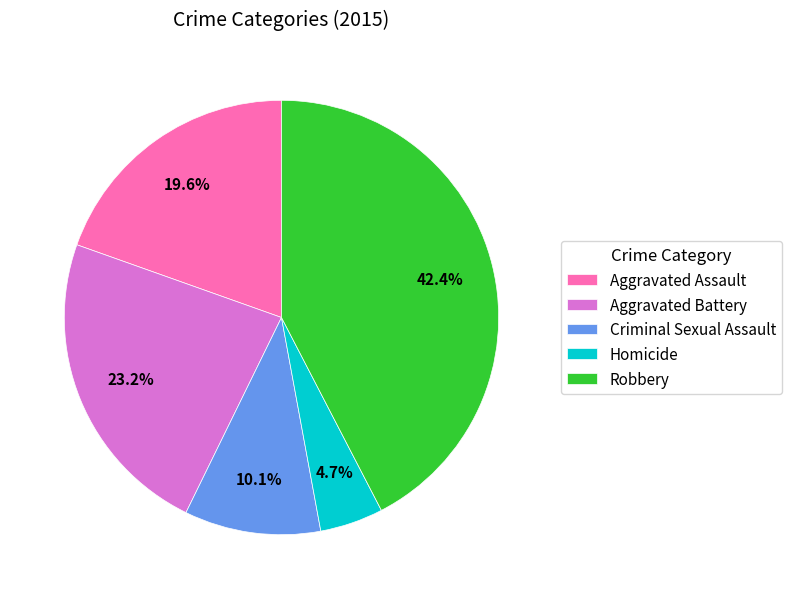

Rank the categories by value from highest to lowest.

Robbery, Aggravated Battery, Aggravated Assault, Criminal Sexual Assault, Homicide